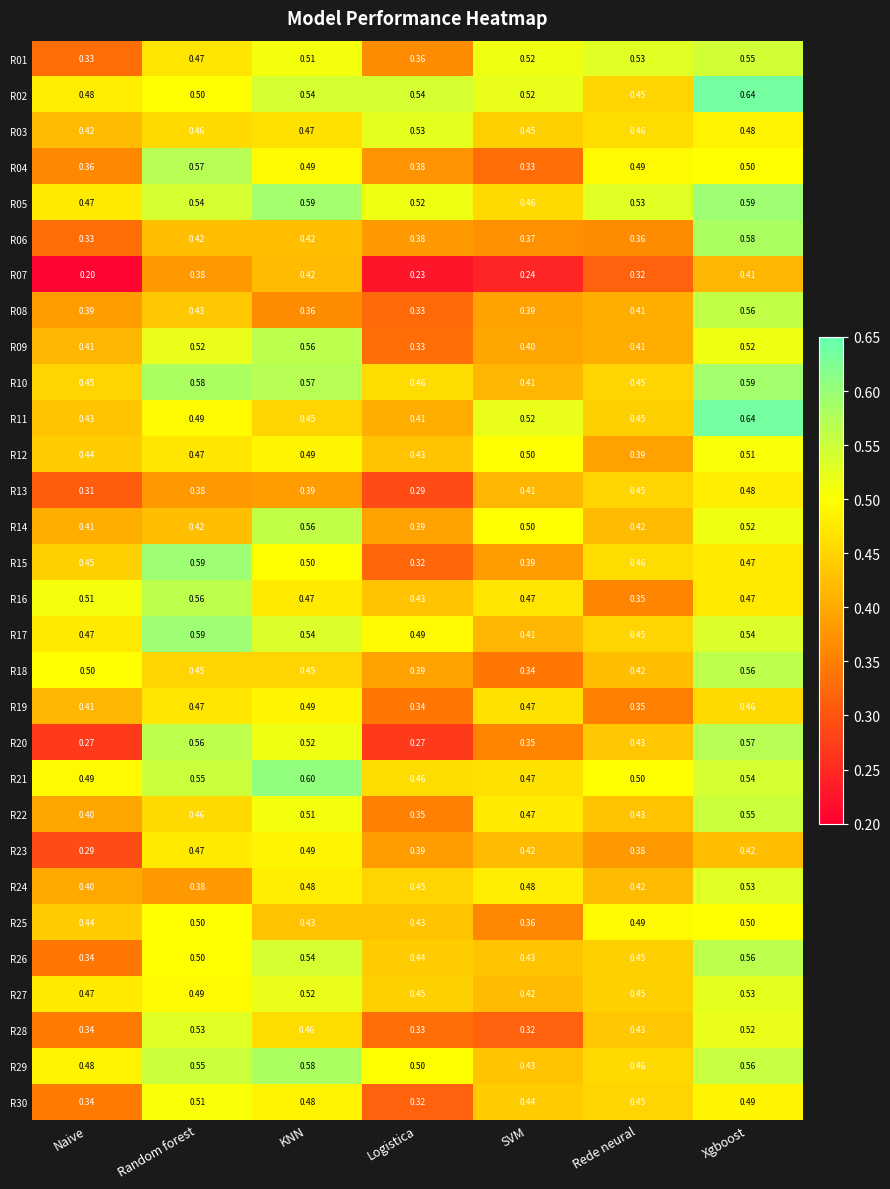

Which category has the highest value in the R13 series?

Xgboost